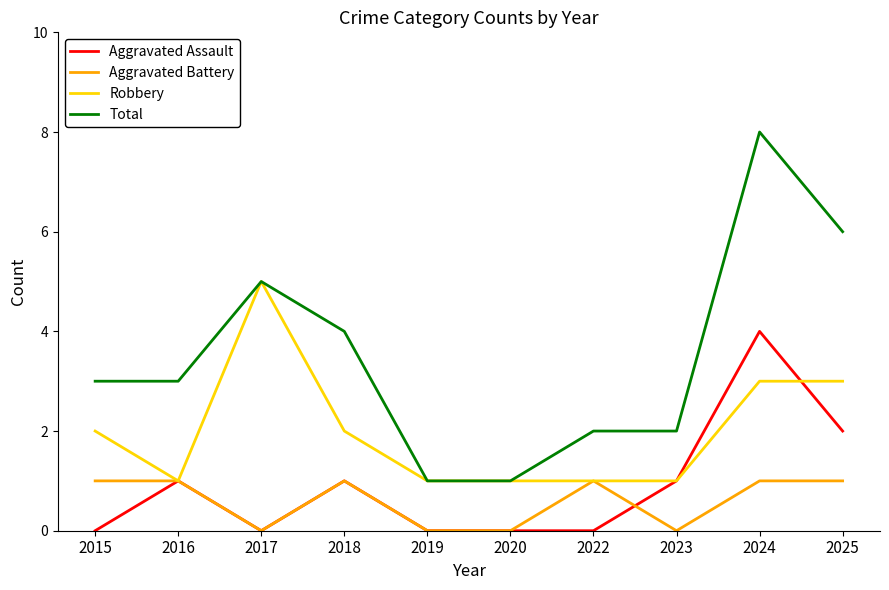

Which series has the widest spread of values?

Total